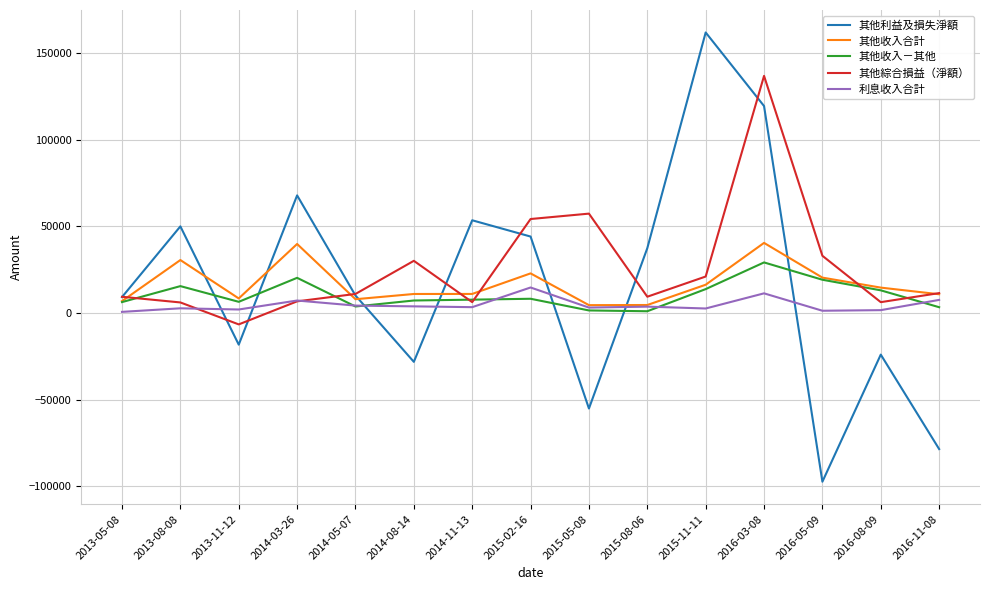

Between which two adjacent categories do 其他收入－其他 and 其他綜合損益（淨額） first intersect?

2013-05-08 and 2013-08-08